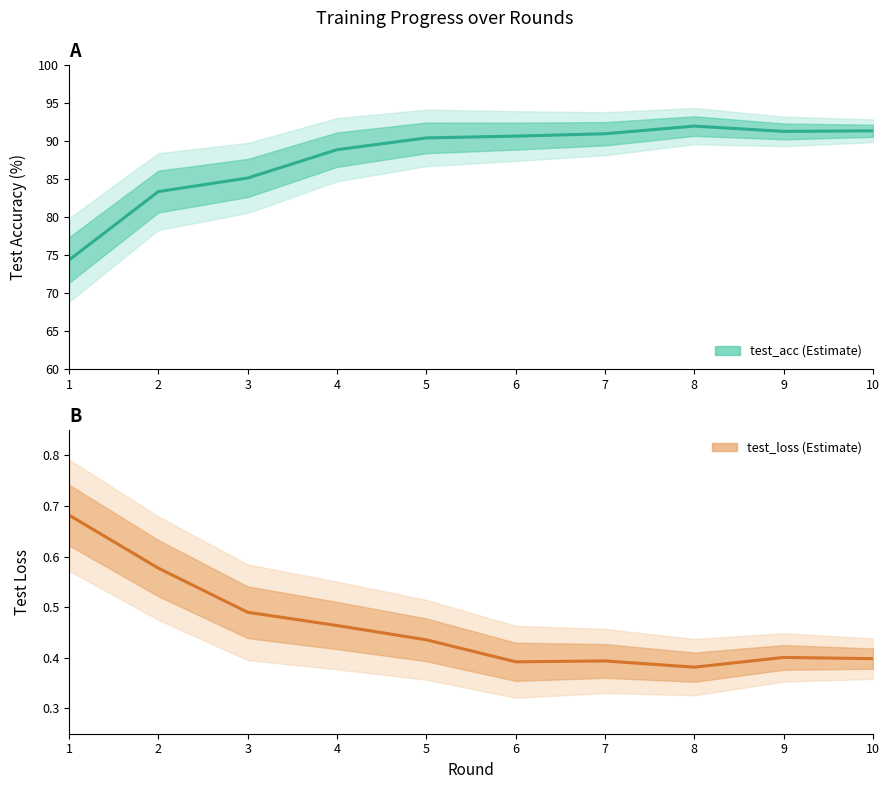

Which series has the widest spread of values?

test_acc